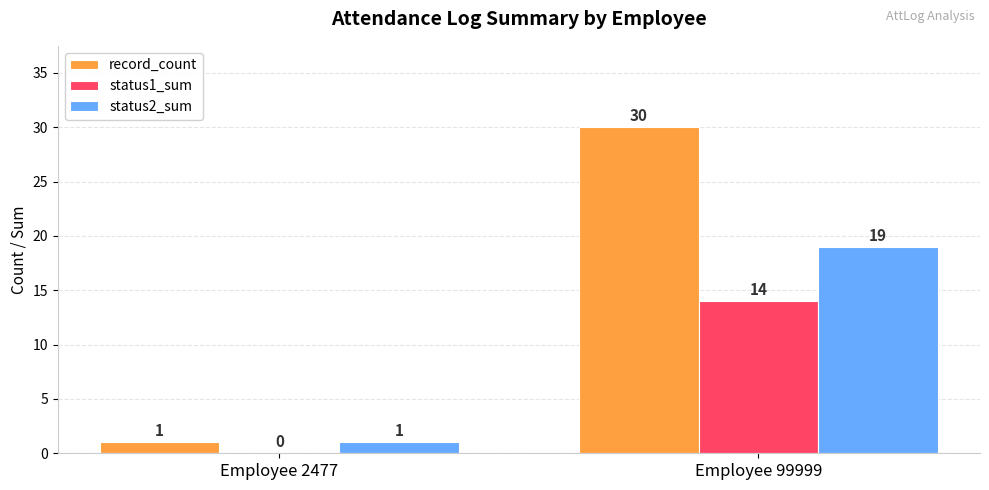

Which series has the largest total across all categories?

record_count